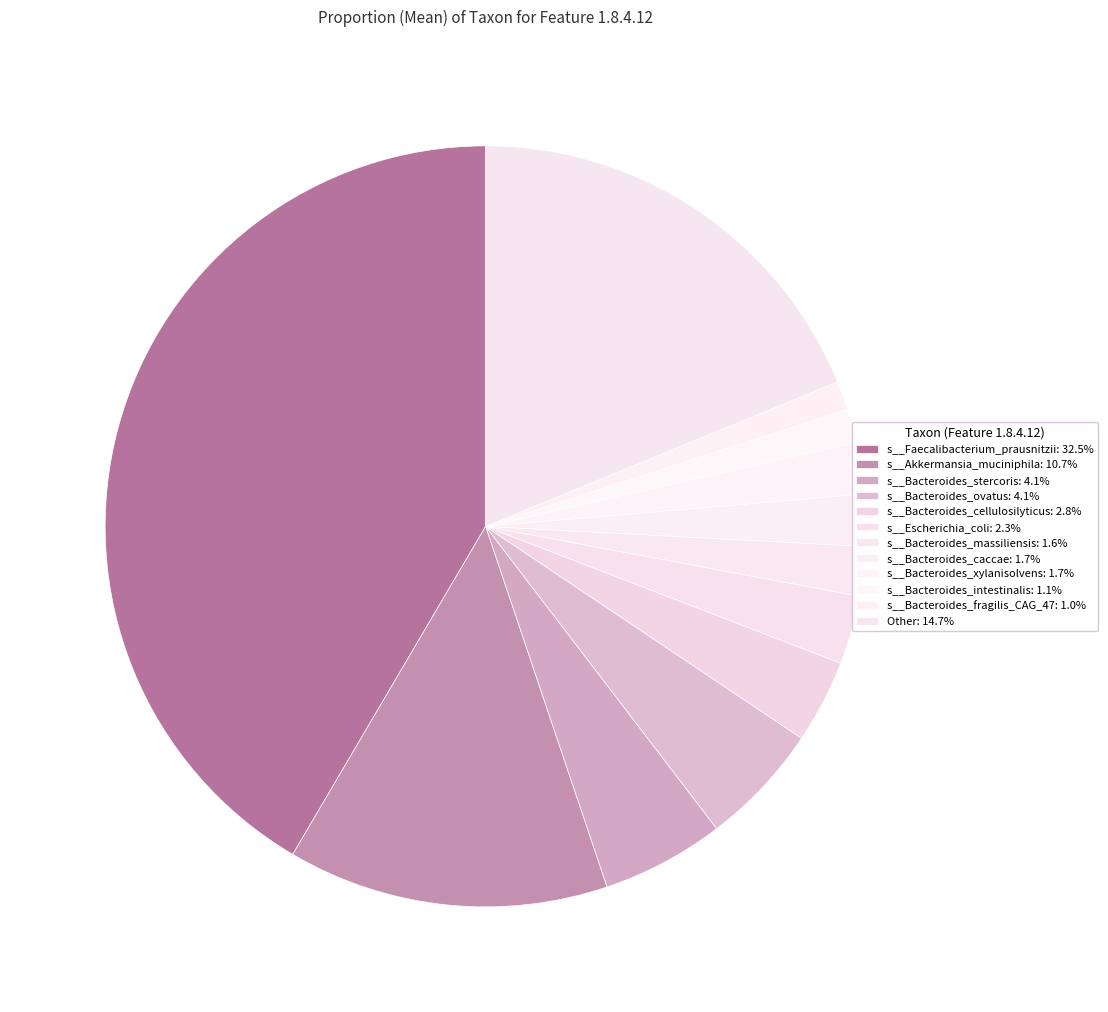

Which slice is the largest?

s__Faecalibacterium_prausnitzii